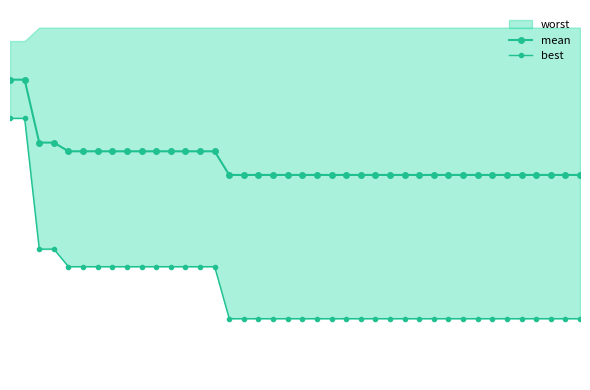

How many lines are shown in the chart?

2